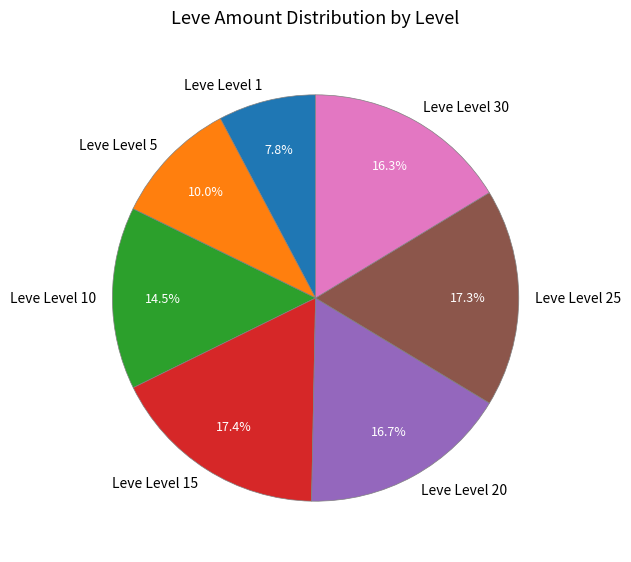

Count the number of slices in the pie.

7